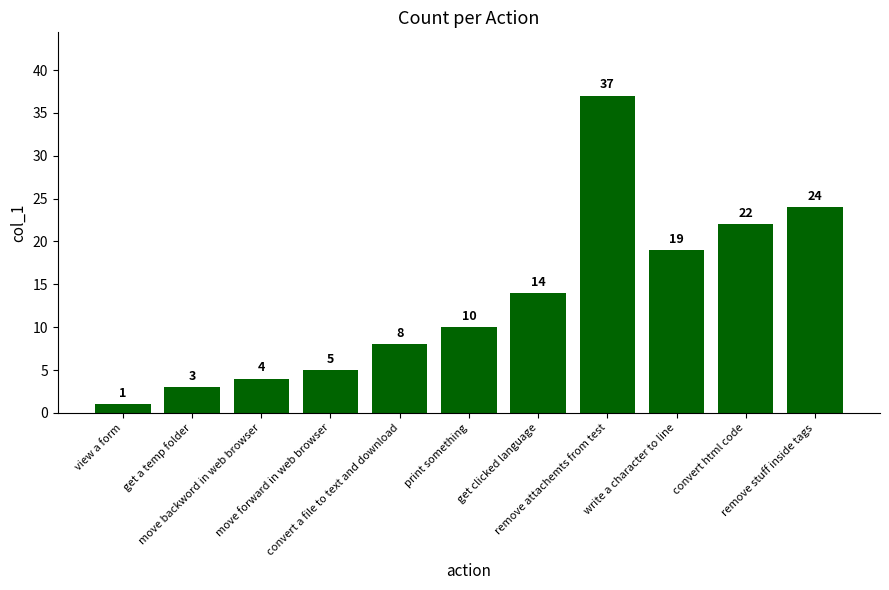

What is the average value?

13